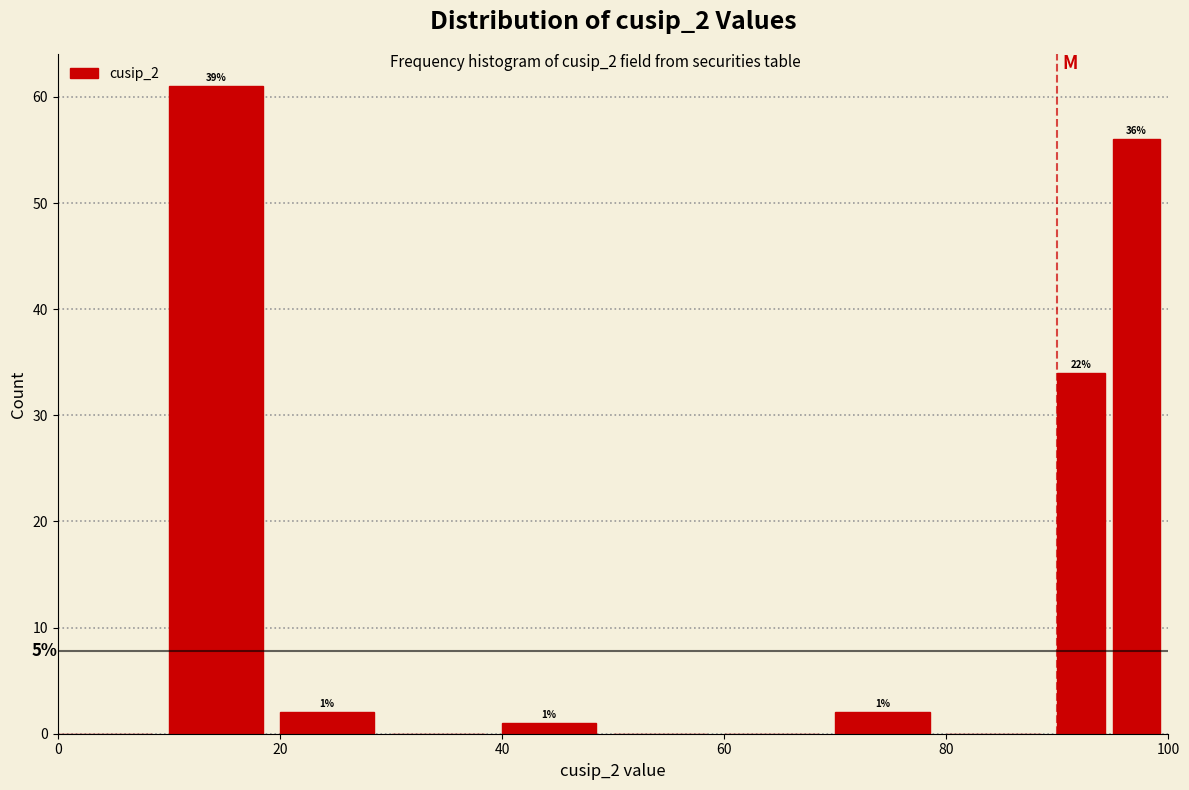

Read against the x-axis, roughly where is the centre of the tallest bar?

14